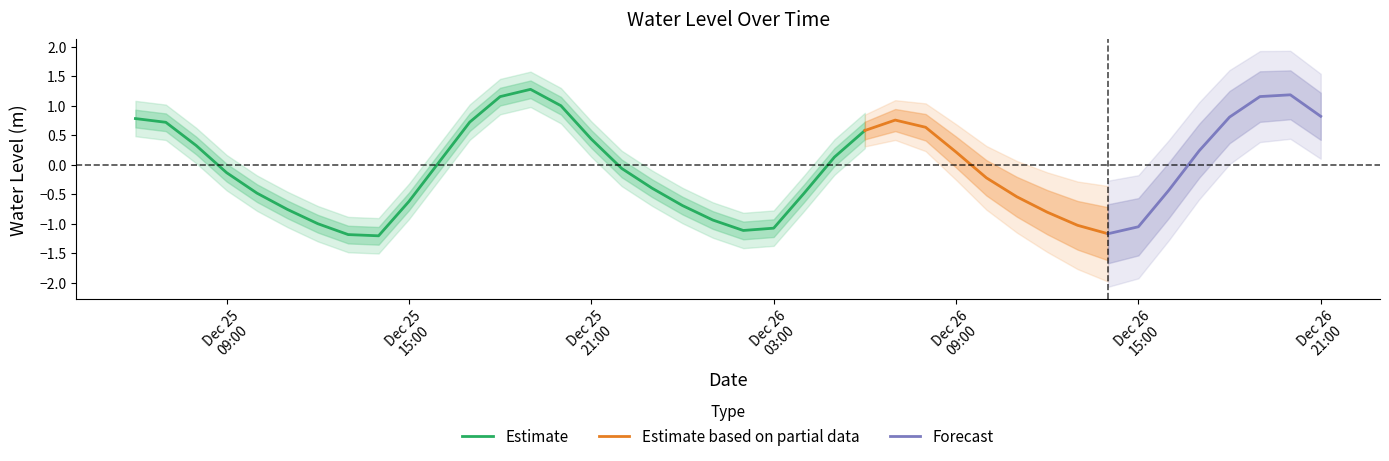

What is the difference between the values at 2022-12-26 12:00:00 and 2022-12-25 16:00:00?

0.9